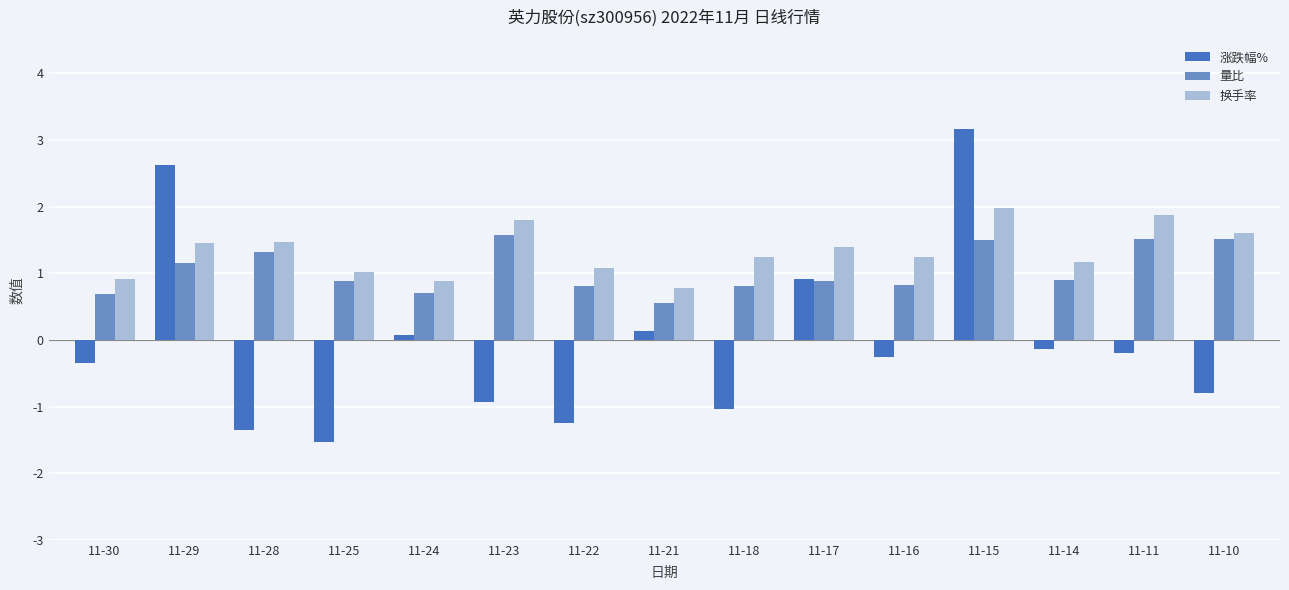

Which series changed the most between 11-29 and 11-23?

涨跌幅%